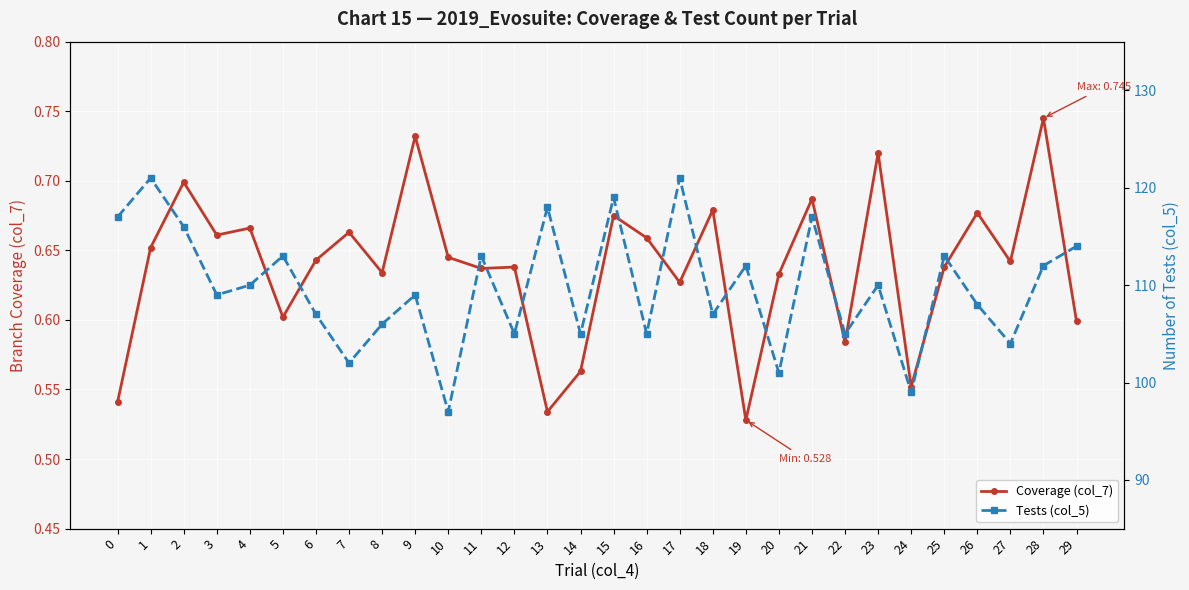

Which series has the widest spread of values?

Tests (col_5)